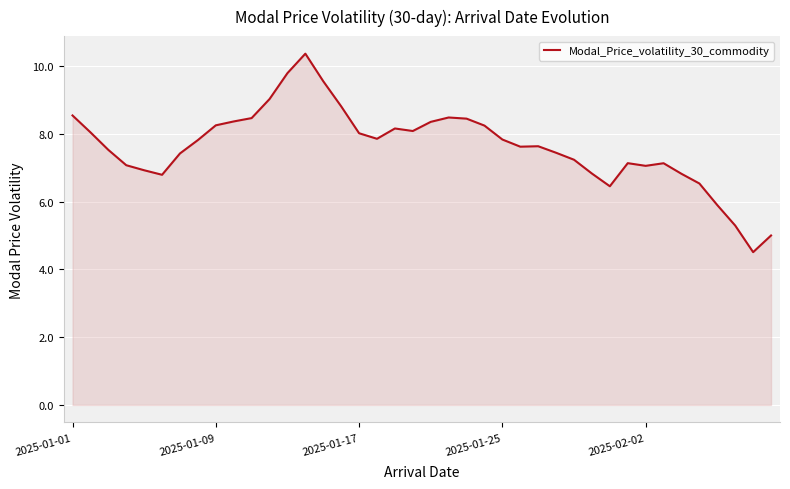

What is the difference between the maximum and minimum values?

5.9